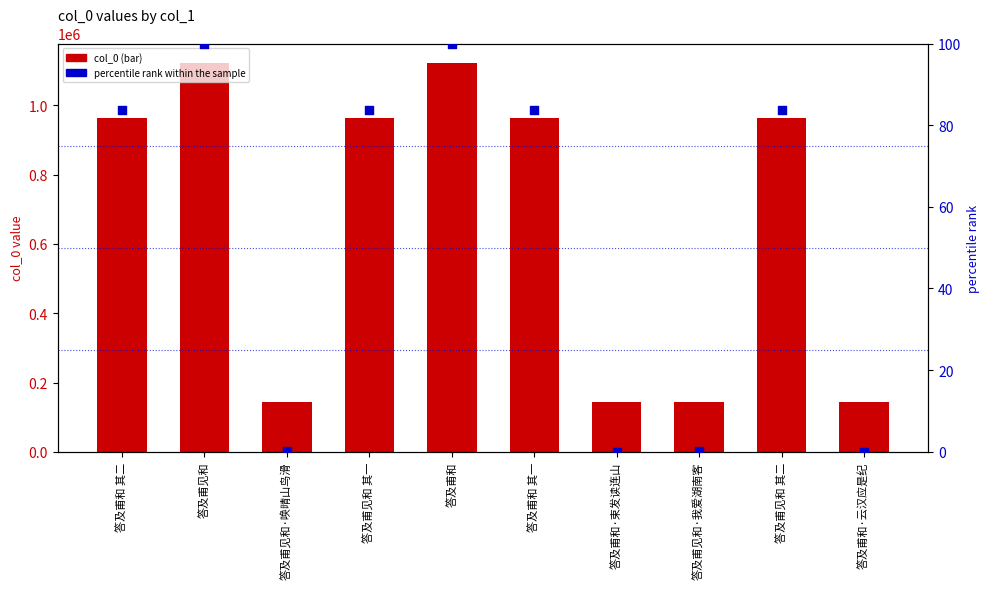

Is the value of col_0 at 答及甫见和·唤晴山鸟滑 greater than the value of percentile rank within the sample at 答及甫和?

Yes